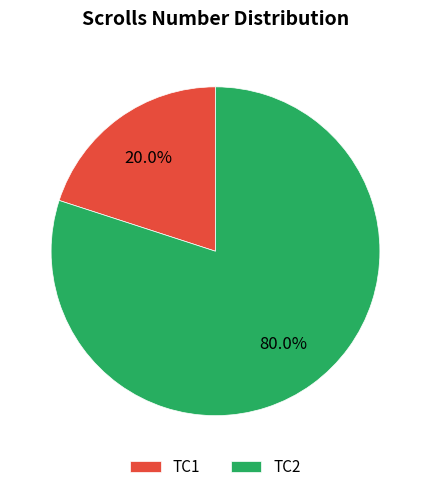

To the nearest percent, what is the average slice percentage?

50%